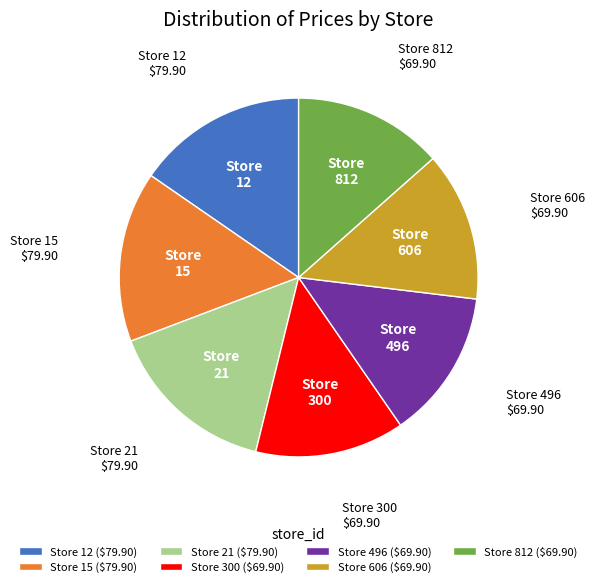

True or false: Store 812 ($69.90) accounts for 2% of the total.

False